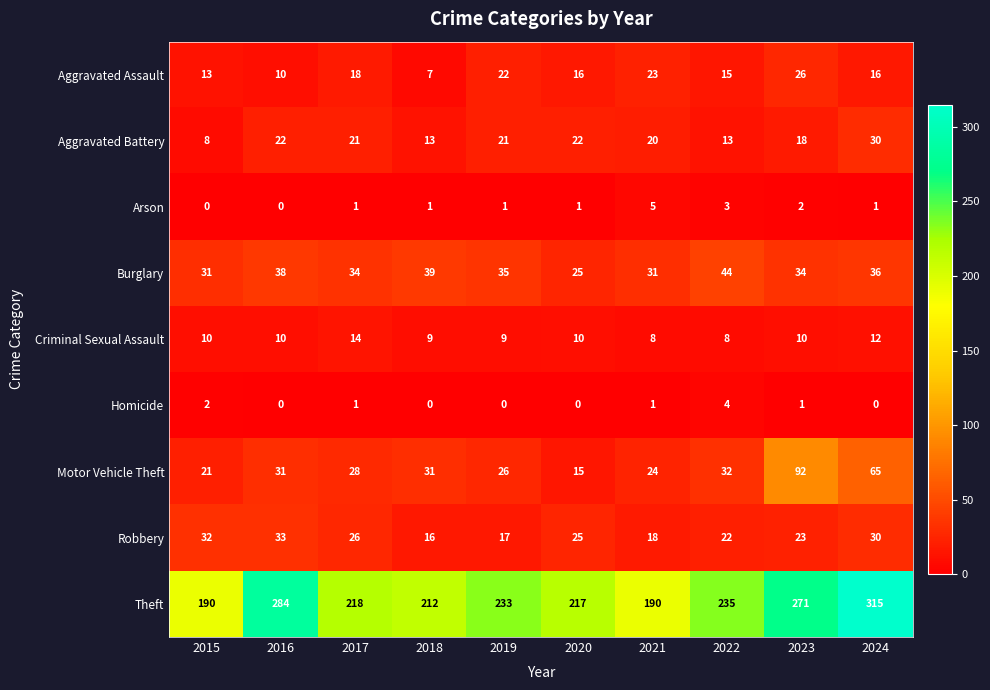

At which label does Theft first exceed 233?

2016